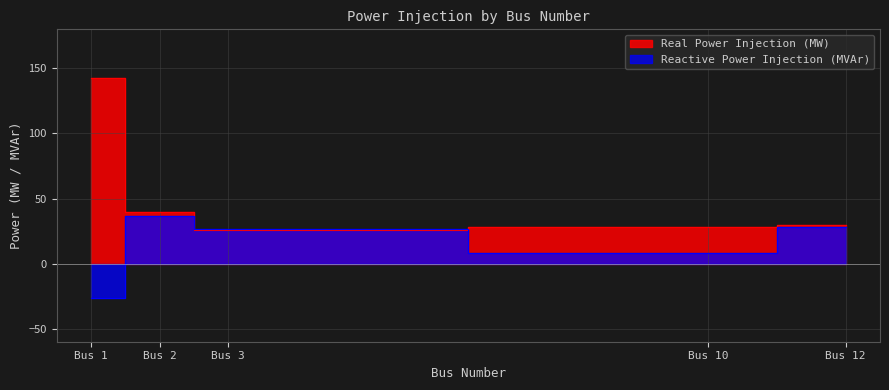

True or false: Reactive Power Injection (MVAr) has a value of -26.7 at Bus 1.

True